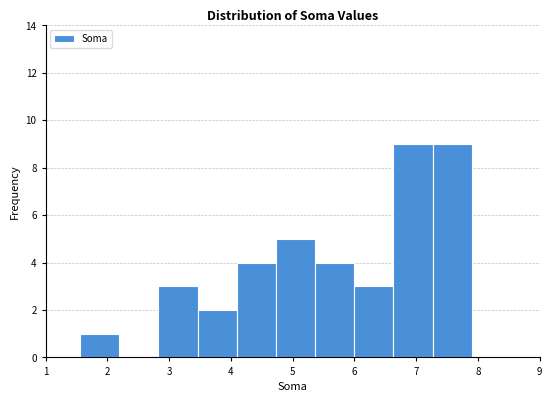

Reading left to right, list every bar in this chart as the range it spans on the x-axis followed by its height. Neither the bar edges nor the heights are printed on the chart, so give them approximately, as read against the axes.

1.6 to 2.2: 1
2.2 to 2.8: 0
2.8 to 3.5: 3
3.5 to 4.1: 2
4.1 to 4.7: 4
4.7 to 5.4: 5
5.4 to 6.0: 4
6.0 to 6.6: 3
6.6 to 7.3: 9
7.3 to 7.9: 9